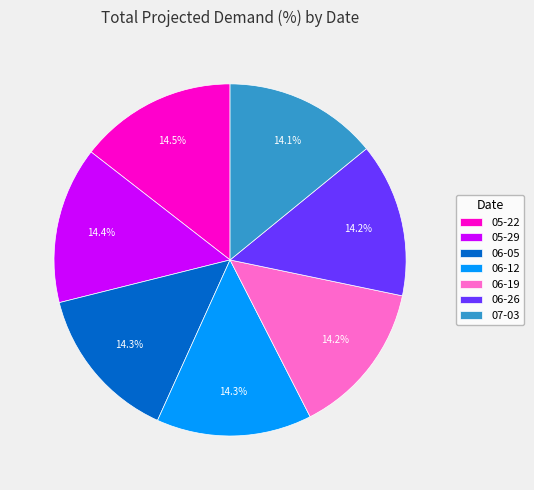

What percentage is the 06-26 slice, to the nearest percent?

14%